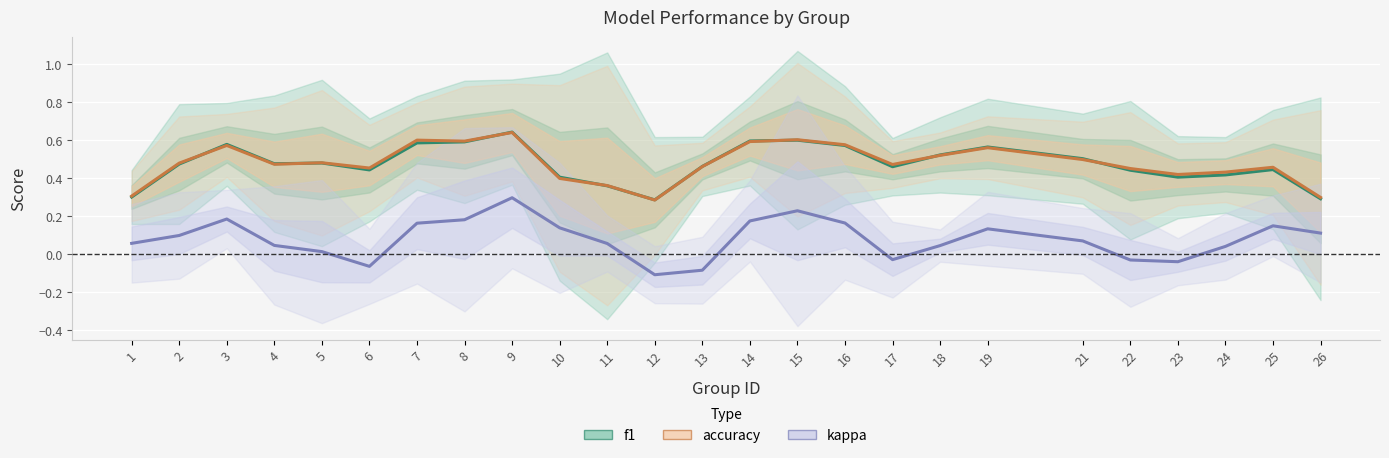

Which series has the widest spread of values?

kappa